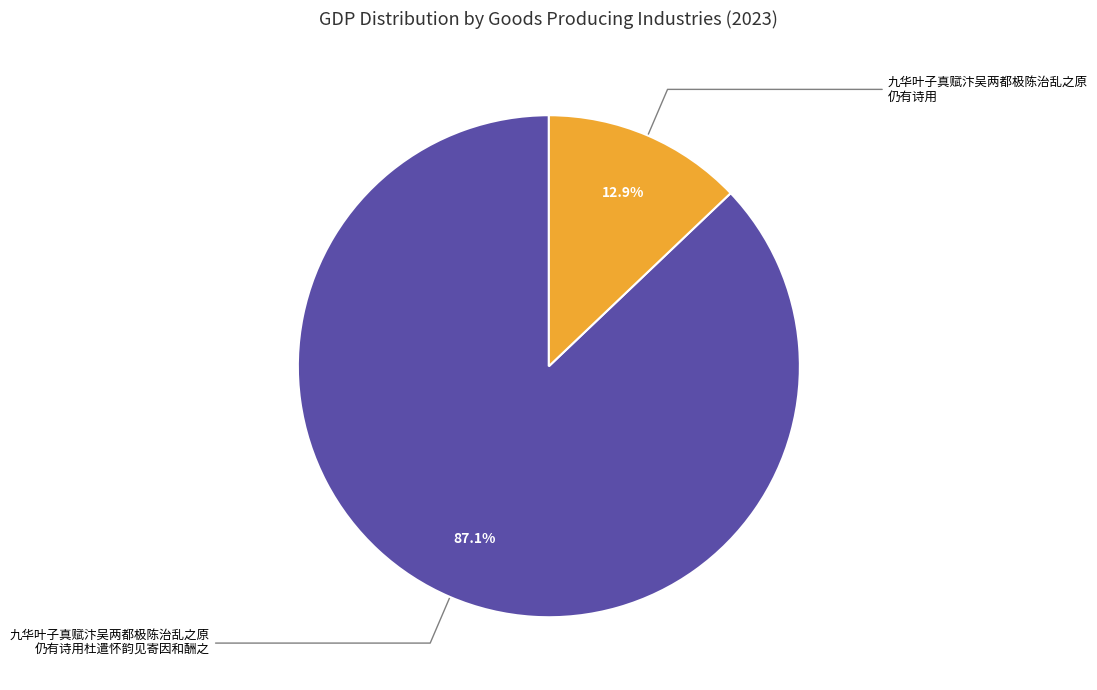

Does any single category account for the majority?

Yes